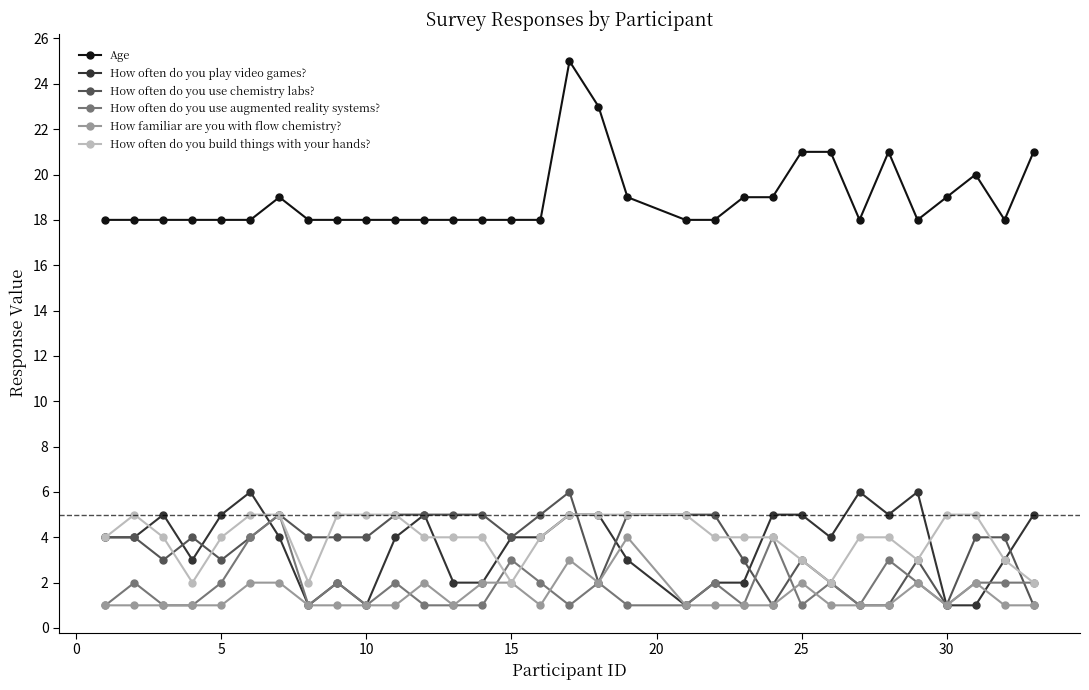

Which series has the largest range (max minus min)?

Age